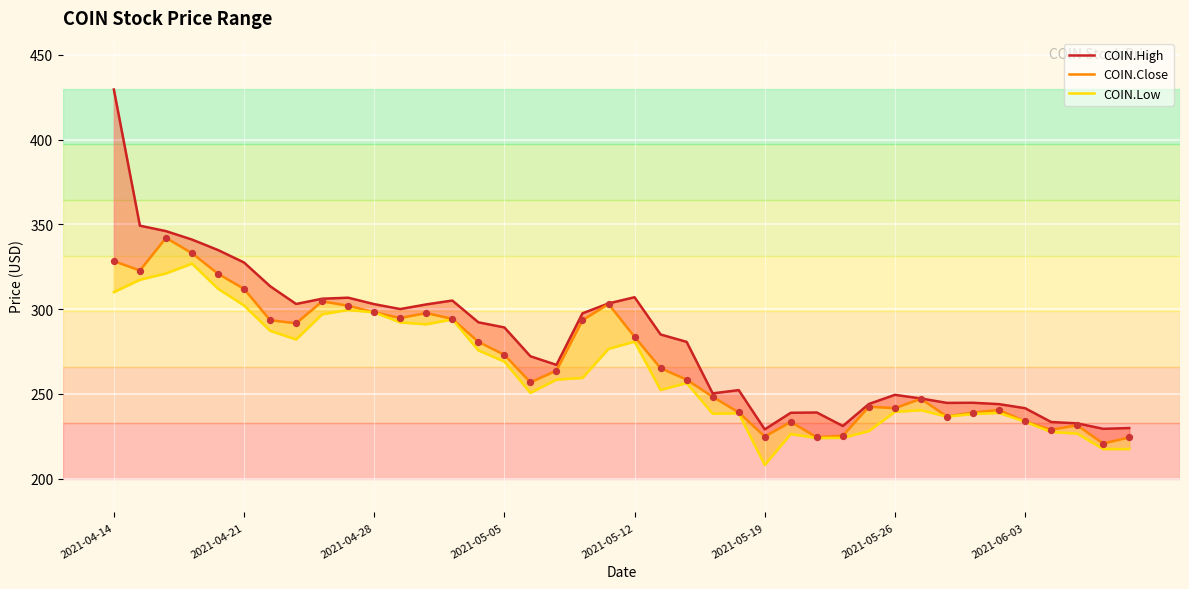

Which series contains the highest Y value?

COIN.High